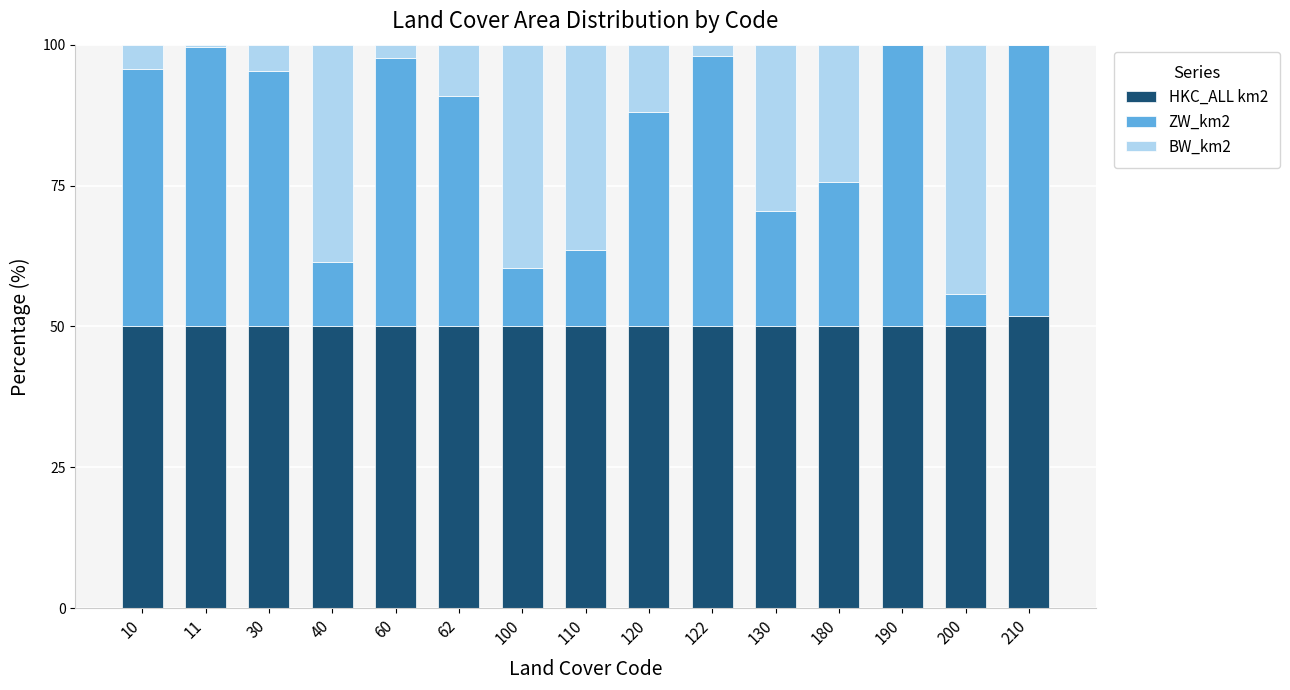

The value of HKC_ALL km2 at 180 is 50.0. True or false?

True